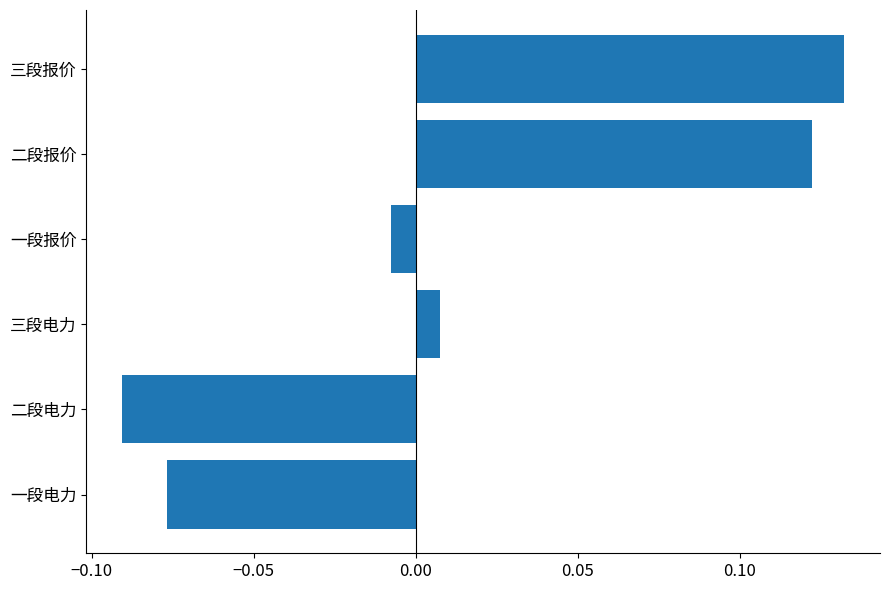

Which category has the highest value across all series?

三段报价